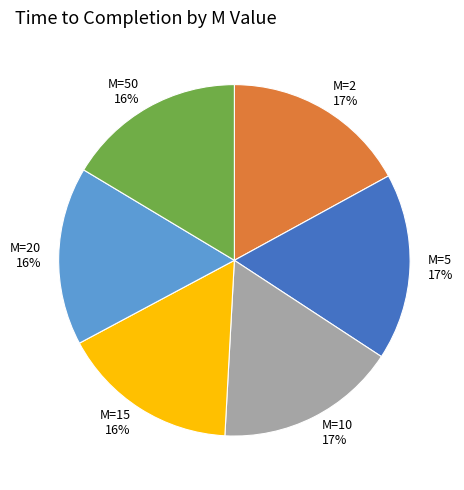

To the nearest percent, what portion does M=5 represent?

17%